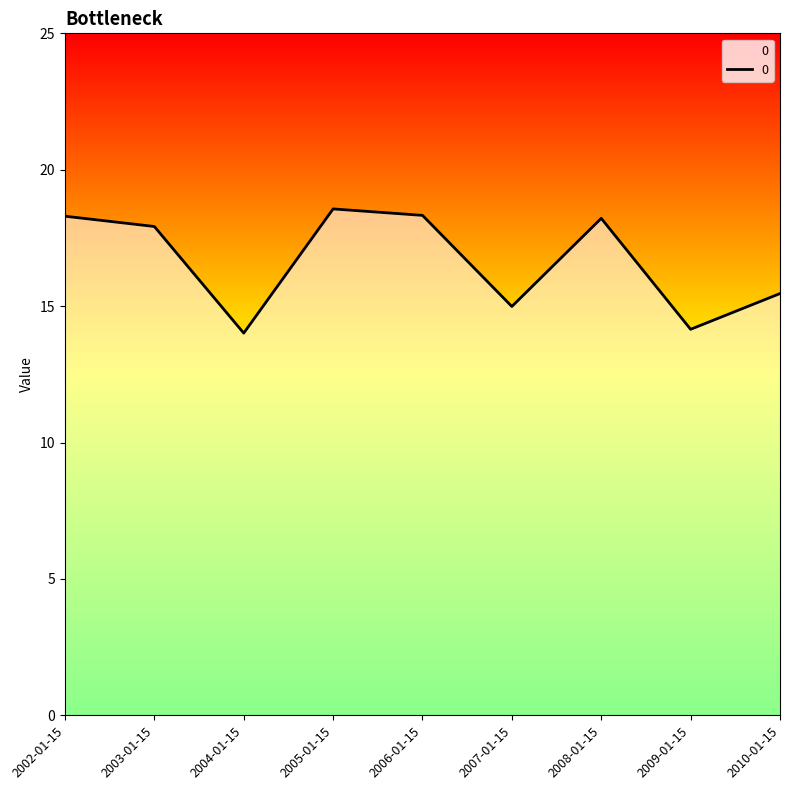

Is it true that the value at 2005-01-15 is 5.1?

False